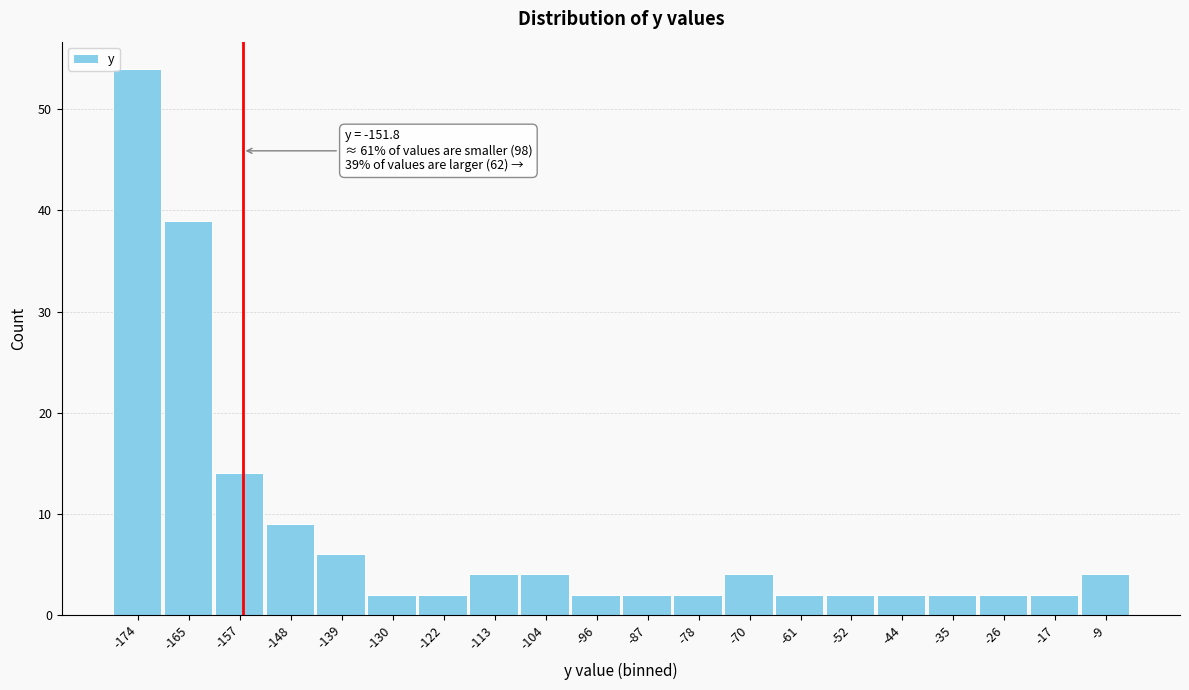

Reading left to right, extract all data points from this chart.

54	39	14	9	6	2	2	4	4	2	2	2	4	2	2	2	2	2	2	4